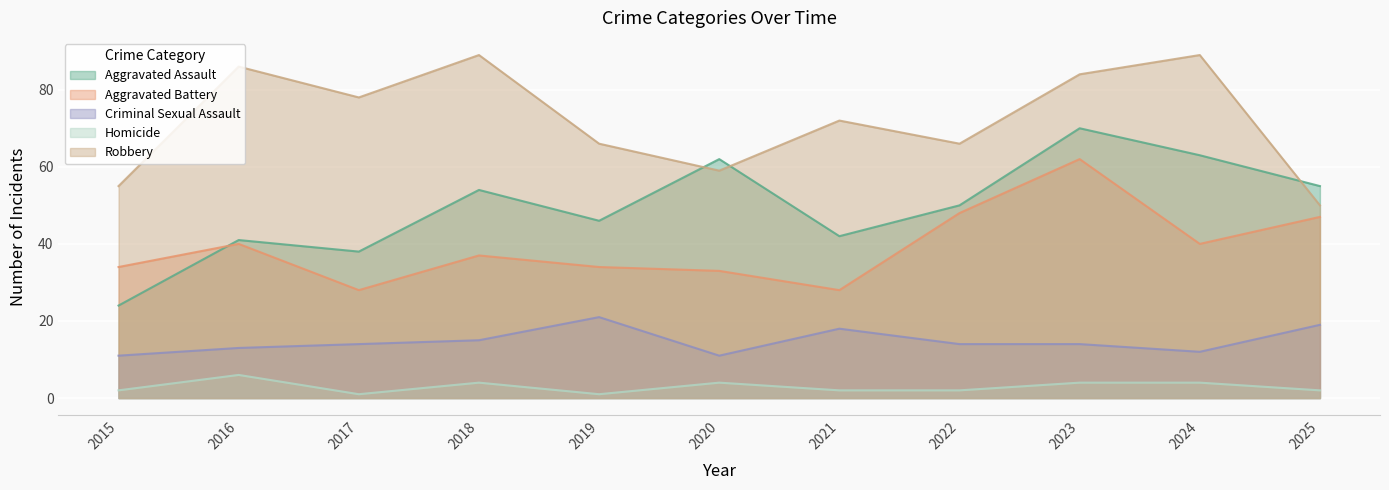

List the series in order of their peak value, lowest first.

Homicide, Criminal Sexual Assault, Aggravated Battery, Aggravated Assault, Robbery